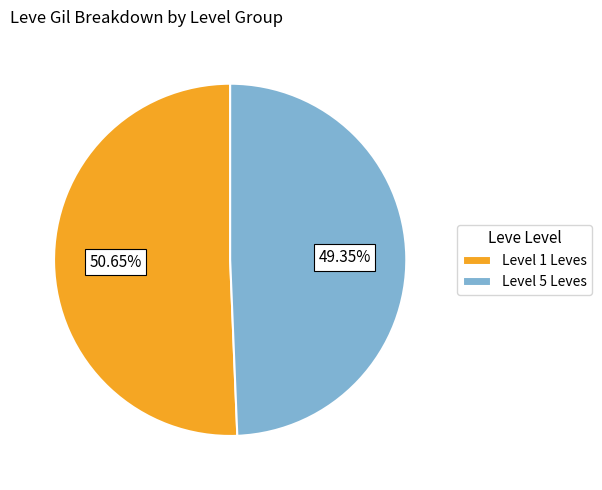

Count the number of slices in the pie.

2